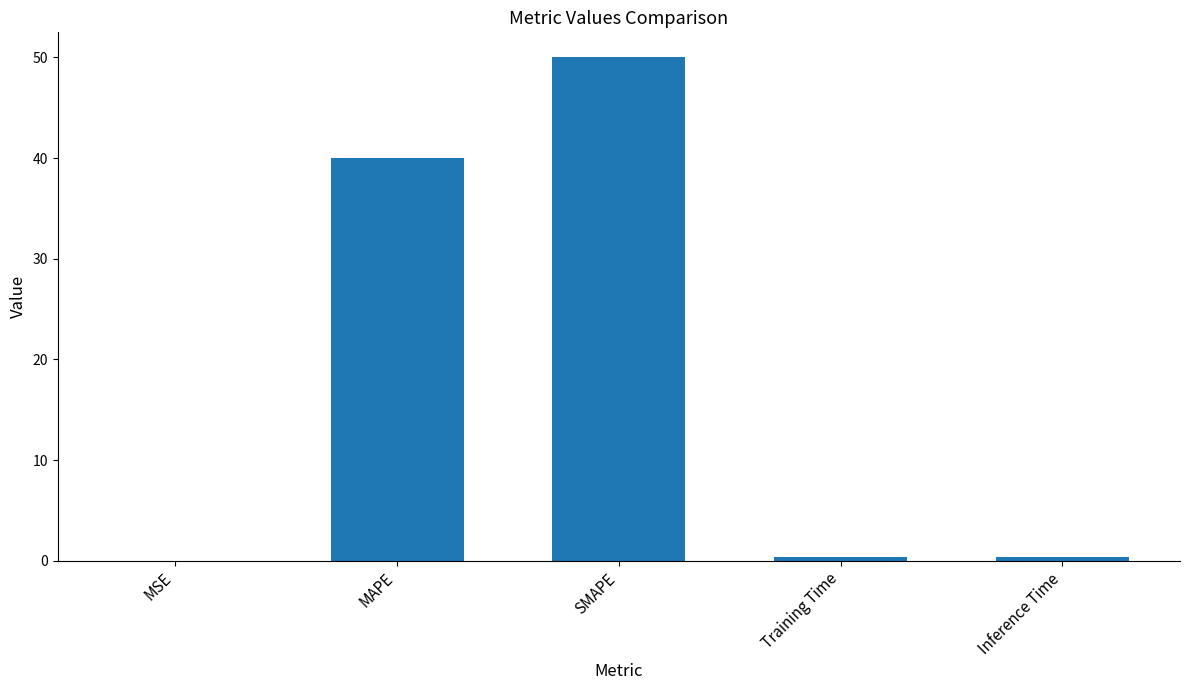

True or false: the data shows 57.7 at MAPE.

False